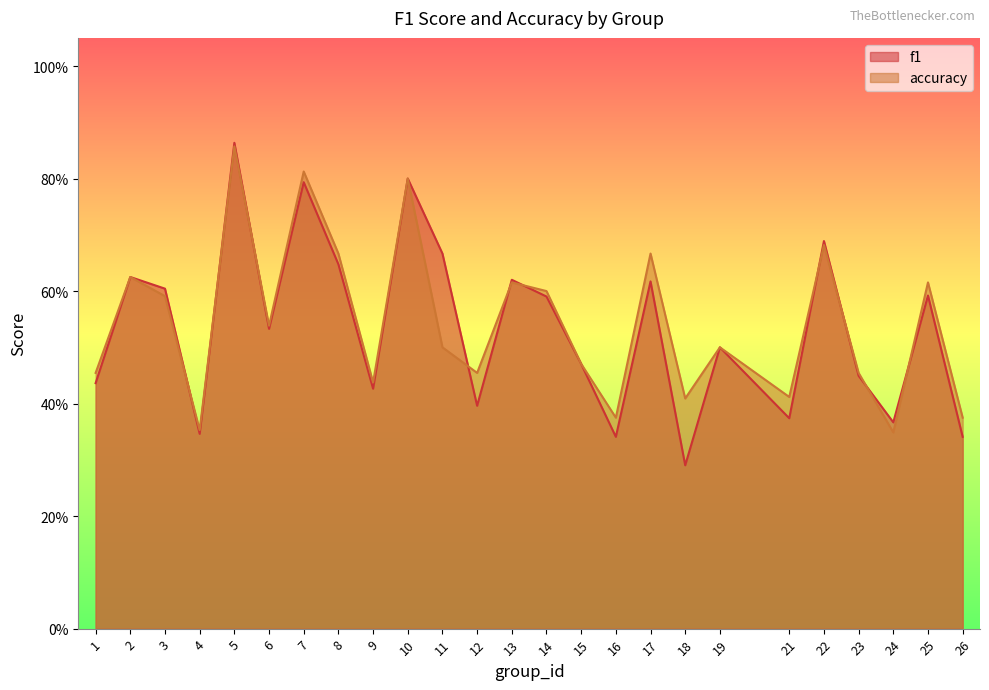

True or false: f1 has a value of 0.1 at 4.

False